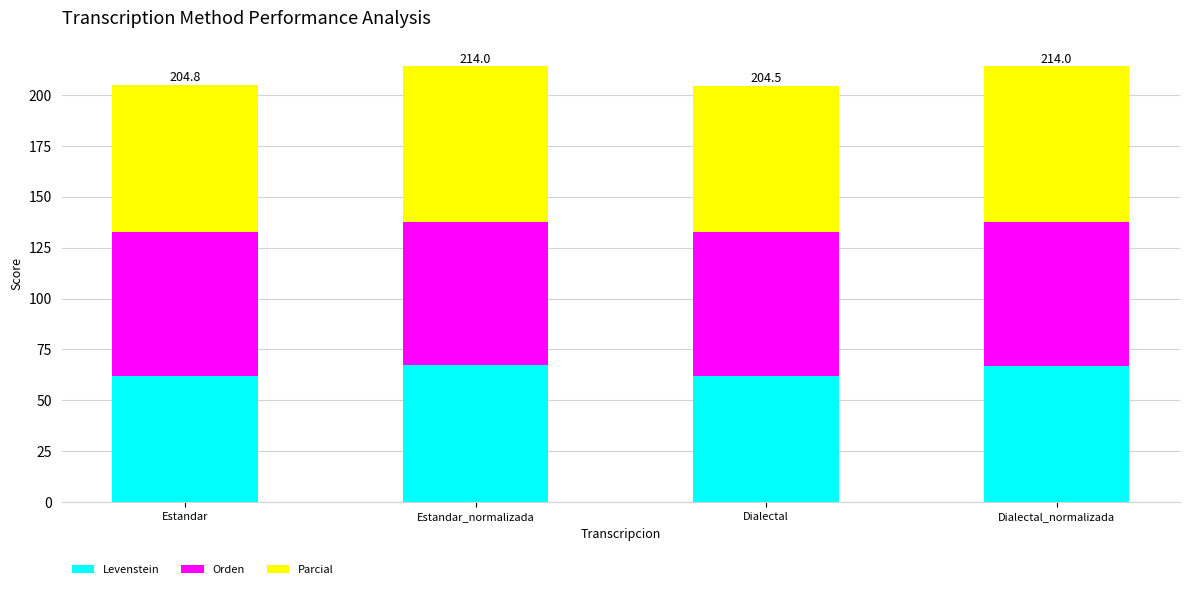

Read the Levenstein value at Dialectal_normalizada.

67.0